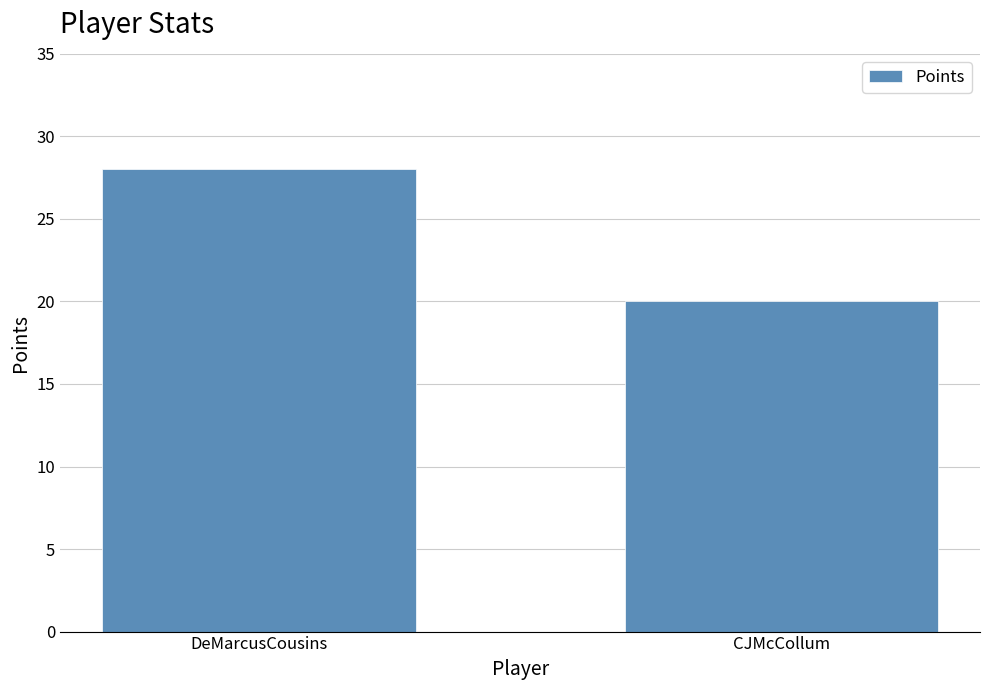

Reading right to left, what are all the values shown in this chart?

20	28